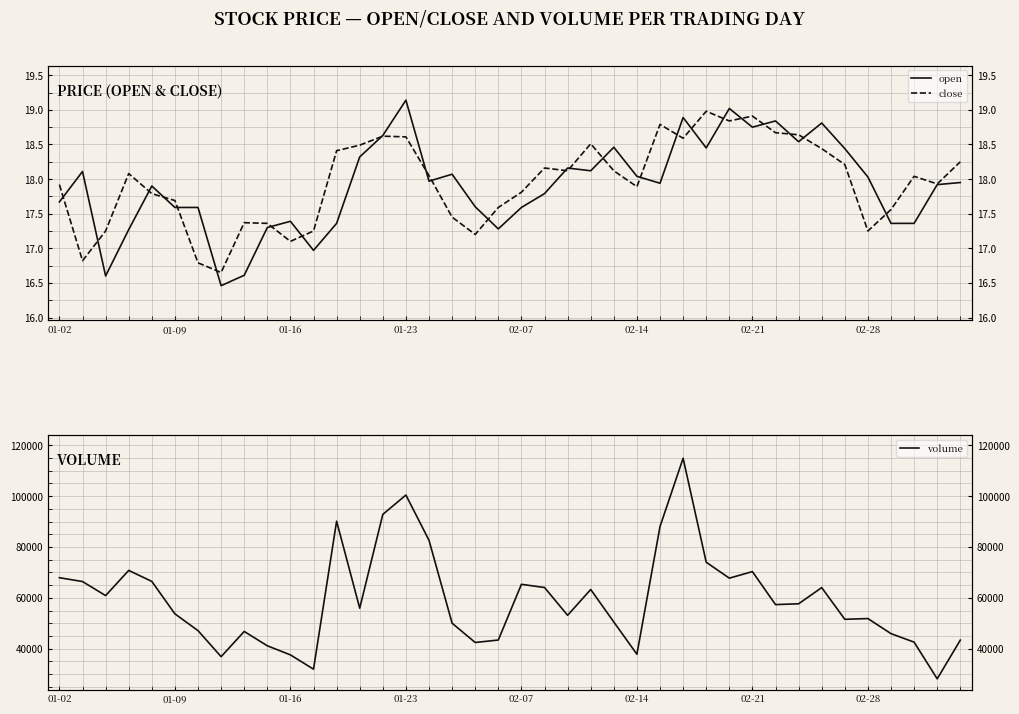

Is this an area chart (filled region under the line)?

No